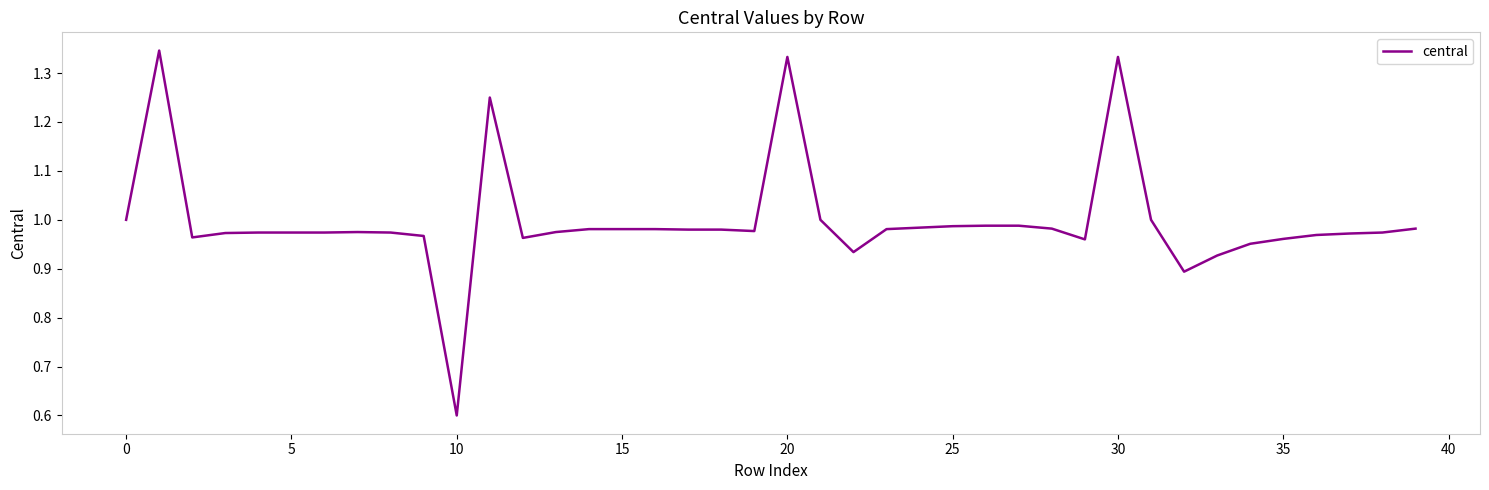

What is the difference between the maximum and minimum values?

0.7